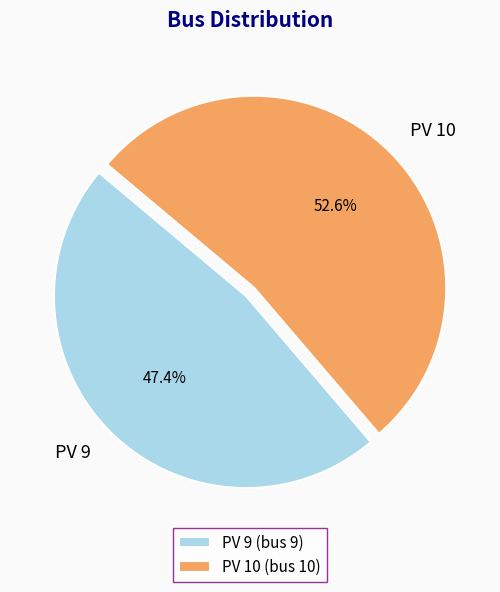

To the nearest percent, what is the combined percentage of PV 10 and PV 9?

100%